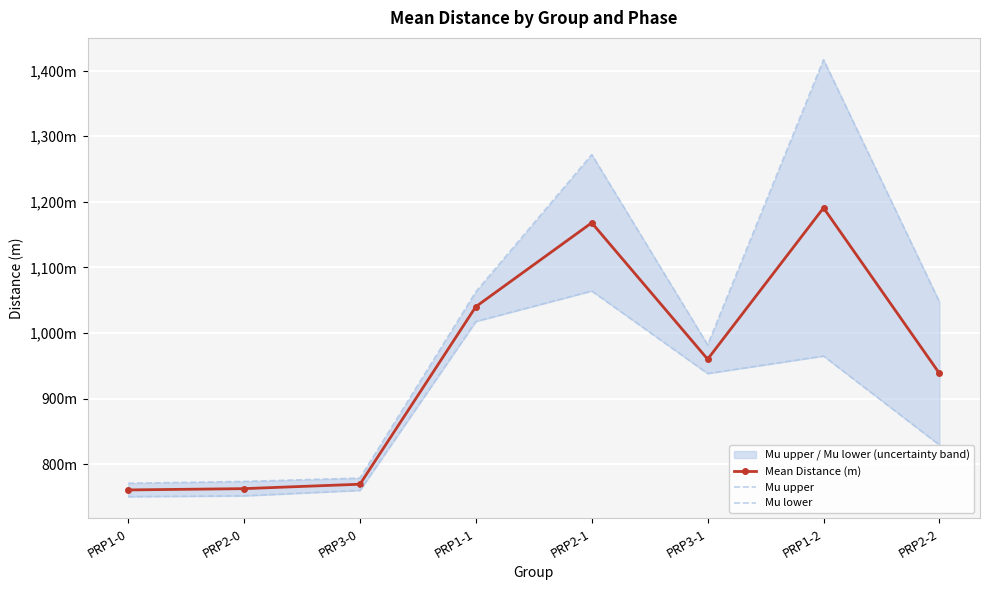

How many interior local valleys does the Mean Distance (m) series have?

1